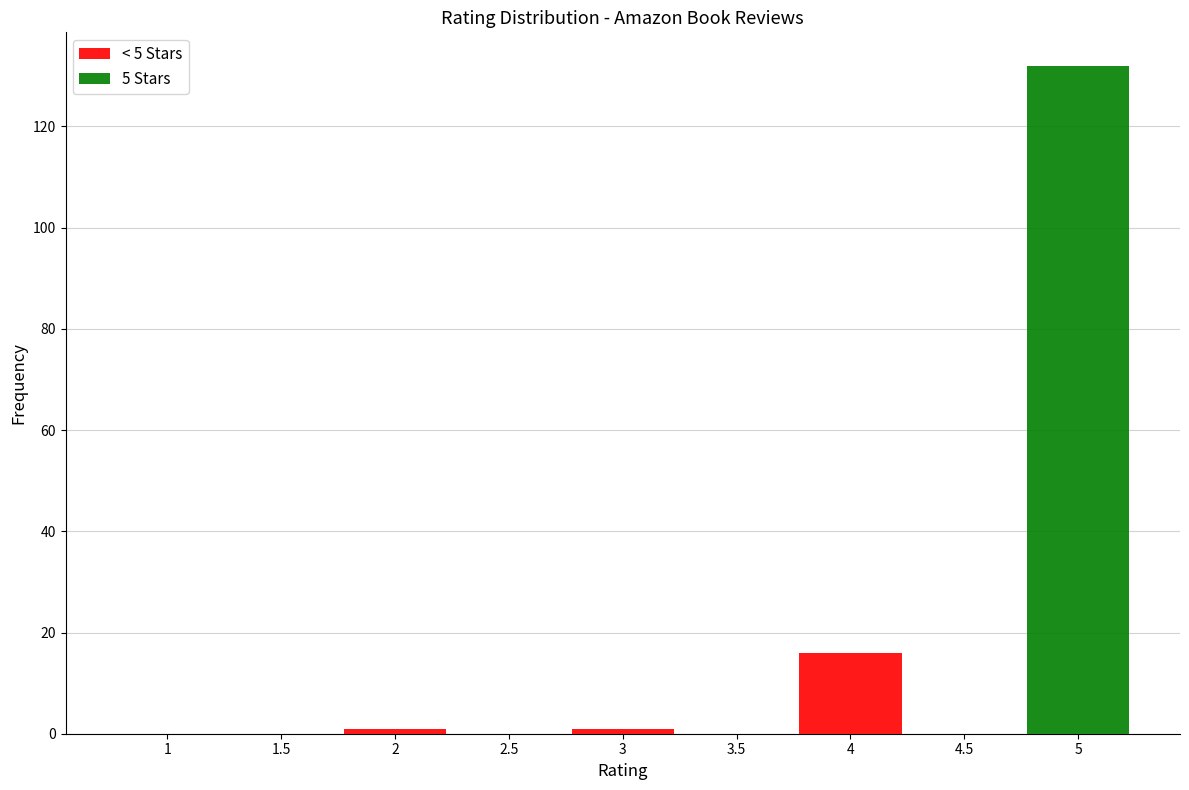

At which category is the sum across all series the highest?

5